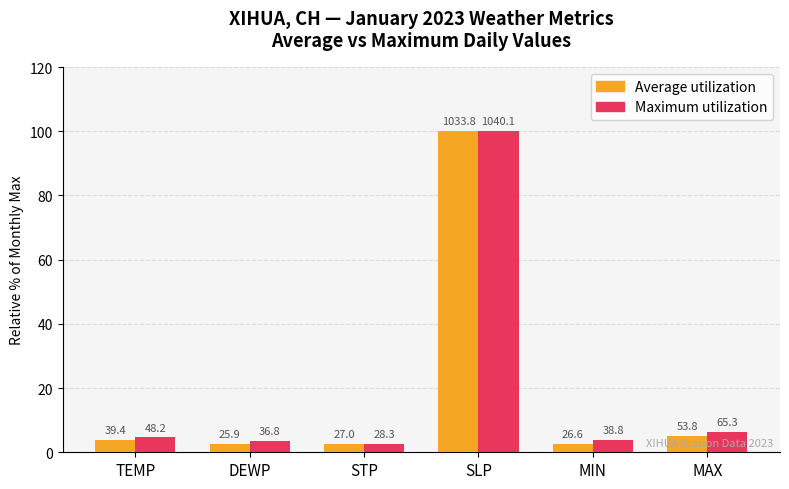

Rank the series by their average value, from lowest to highest.

Average utilization, Maximum utilization